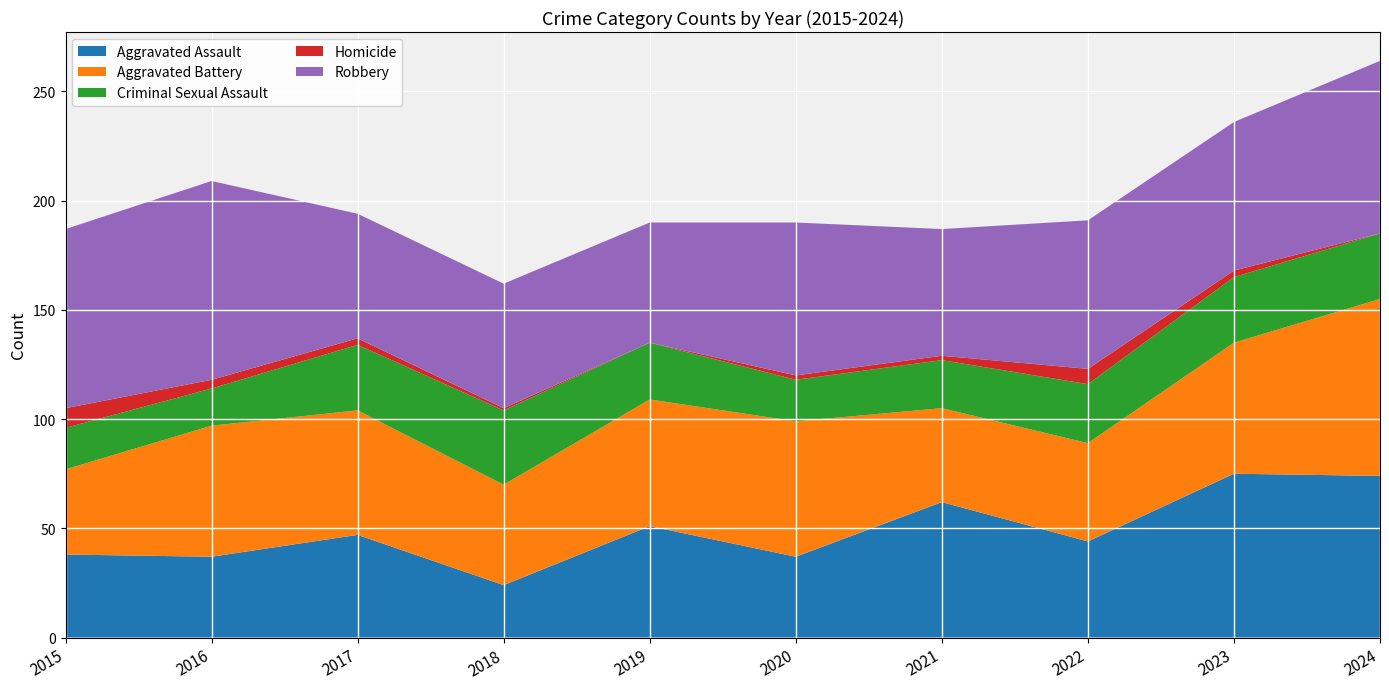

Reading right to left, transcribe all the data shown in this chart.

Aggravated Assault: 74	75	44	62	37	51	24	47	37	38
Aggravated Battery: 81	60	45	43	62	58	46	57	60	39
Criminal Sexual Assault: 30	30	27	22	19	26	34	30	17	19
Homicide: 0	3	7	2	2	0	1	3	4	9
Robbery: 79	68	68	58	70	55	57	57	91	82